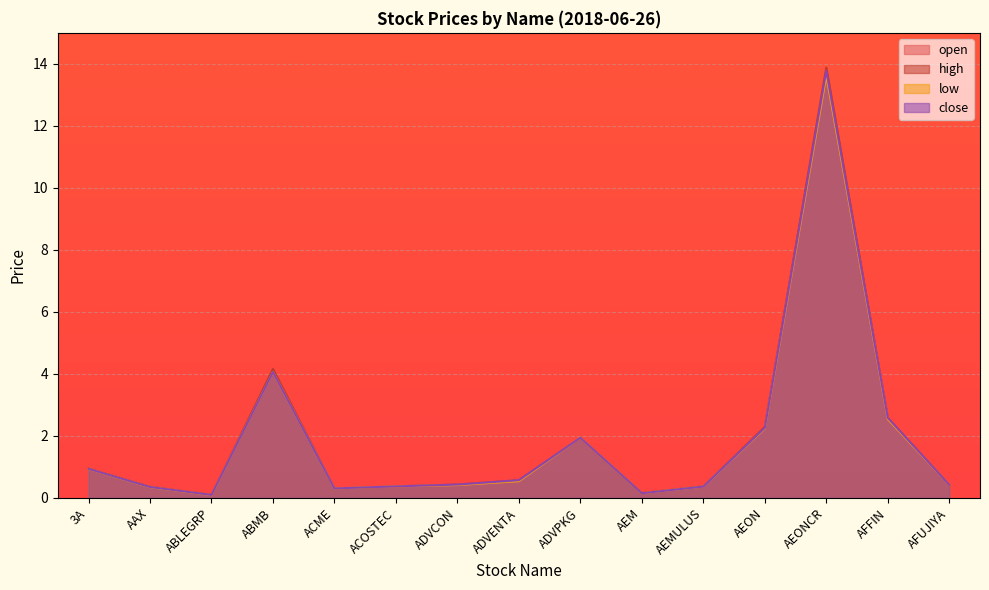

In low, how many points are lower than both neighbors (excluding endpoints)?

3